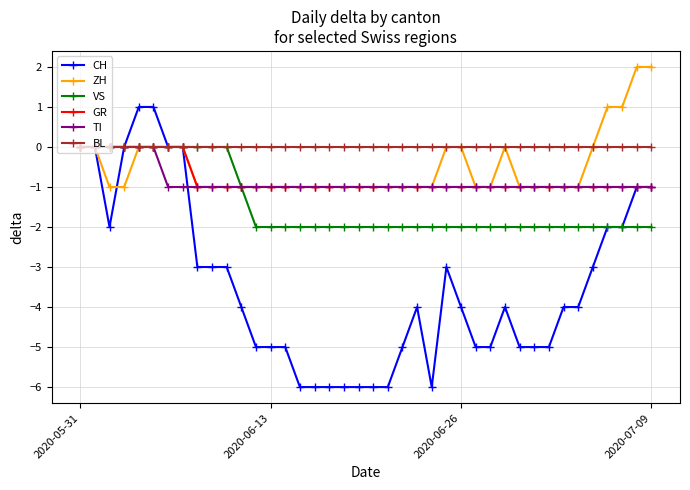

What is the value of the ZH point at the 11th from the left?

-1